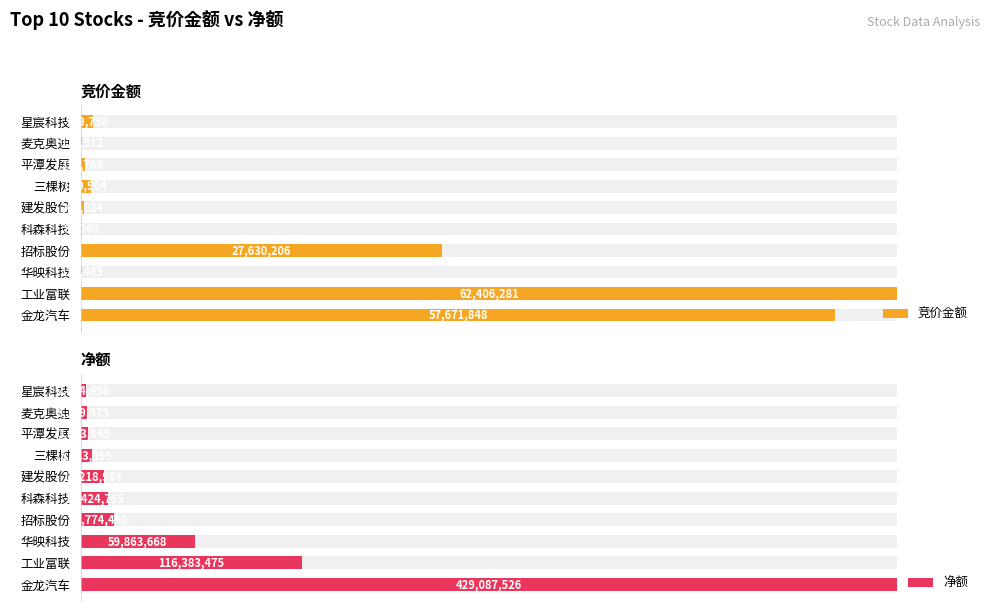

What are all the series names shown in the legend?

竞价金额, 净额